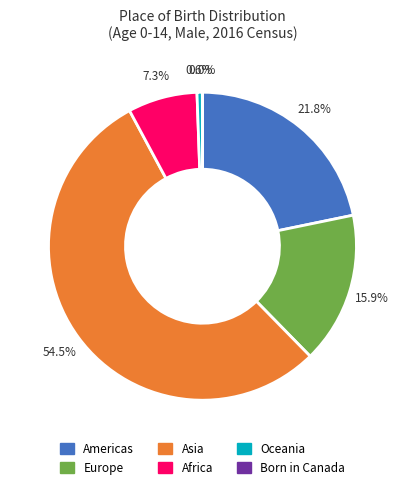

Which slice is the largest?

Asia